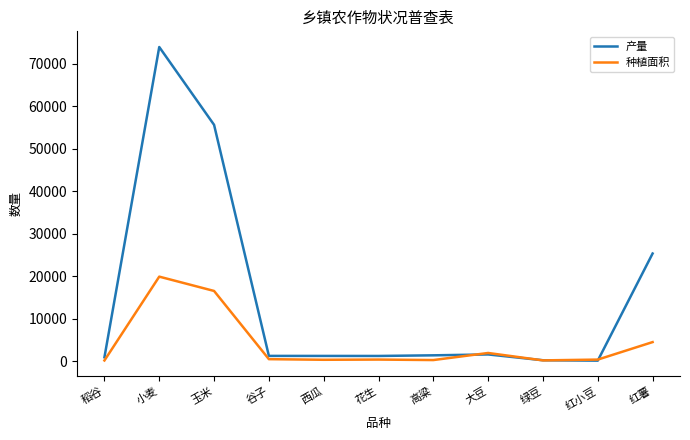

Where is 产量 nearest to the value 37029?

红薯